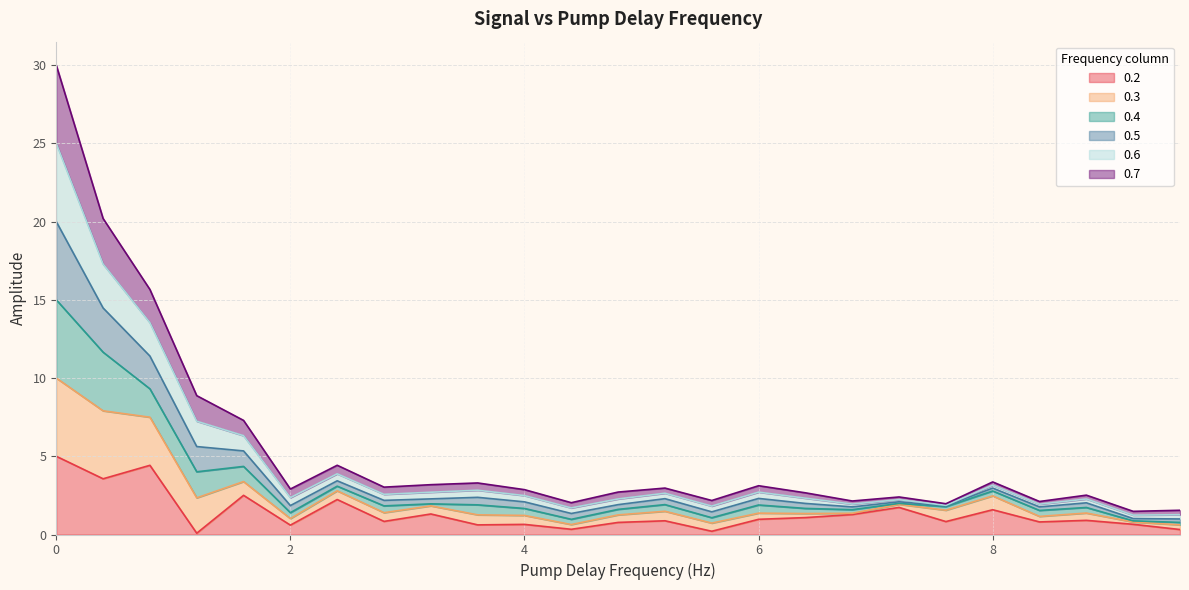

In 0.5, how many points are lower than both neighbors (excluding endpoints)?

8